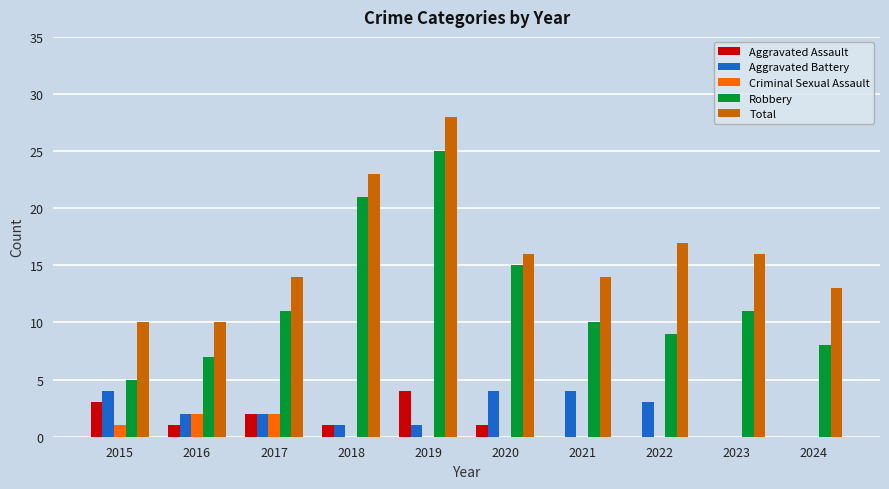

Reading left to right, list all the values displayed in this chart.

Aggravated Assault: 2015=3	2016=1	2017=2	2018=1	2019=4	2020=1	2021=0	2022=0	2023=0	2024=0
Aggravated Battery: 2015=4	2016=2	2017=2	2018=1	2019=1	2020=4	2021=4	2022=3	2023=0	2024=0
Criminal Sexual Assault: 2015=1	2016=2	2017=2	2018=0	2019=0	2020=0	2021=0	2022=0	2023=0	2024=0
Robbery: 2015=5	2016=7	2017=11	2018=21	2019=25	2020=15	2021=10	2022=9	2023=11	2024=8
Total: 2015=10	2016=10	2017=14	2018=23	2019=28	2020=16	2021=14	2022=17	2023=16	2024=13